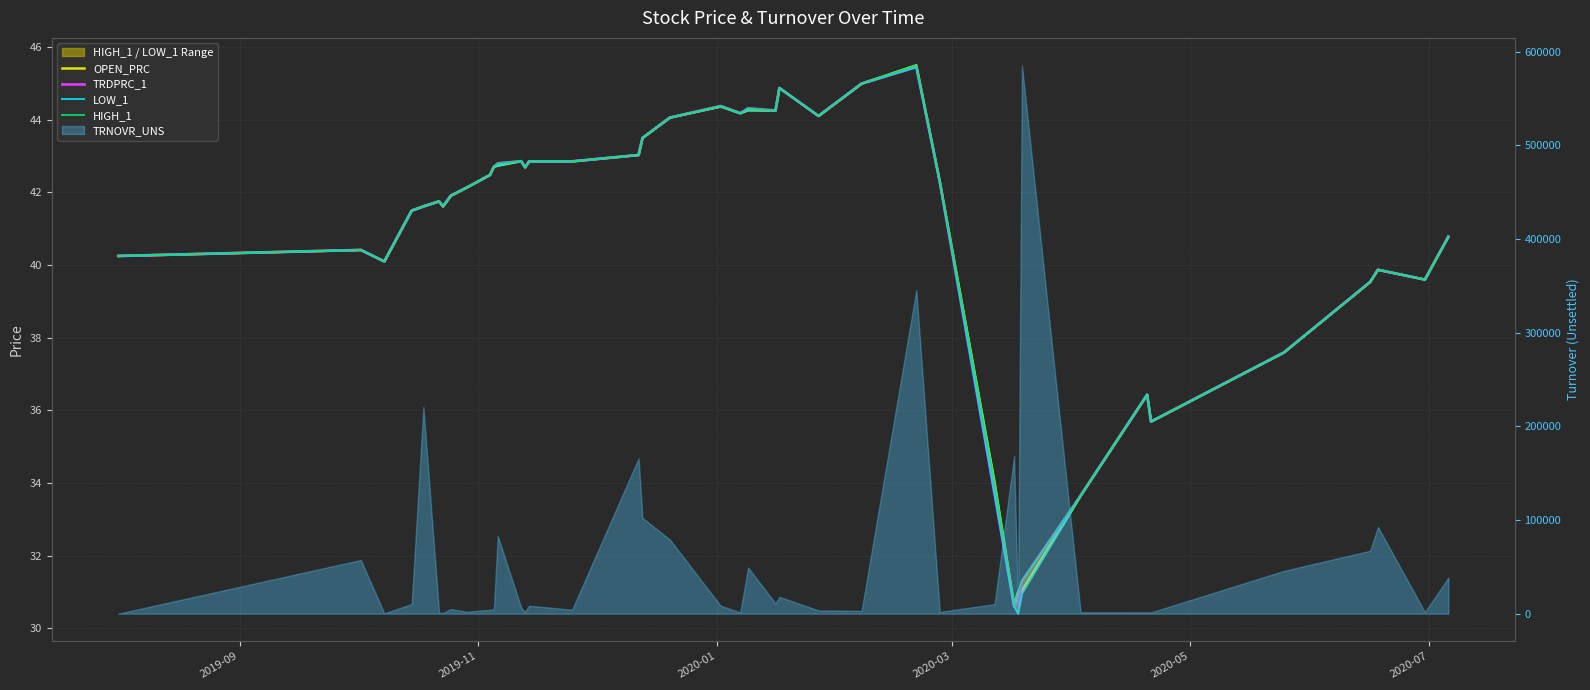

Does the chart display data point markers on the line(s)?

No